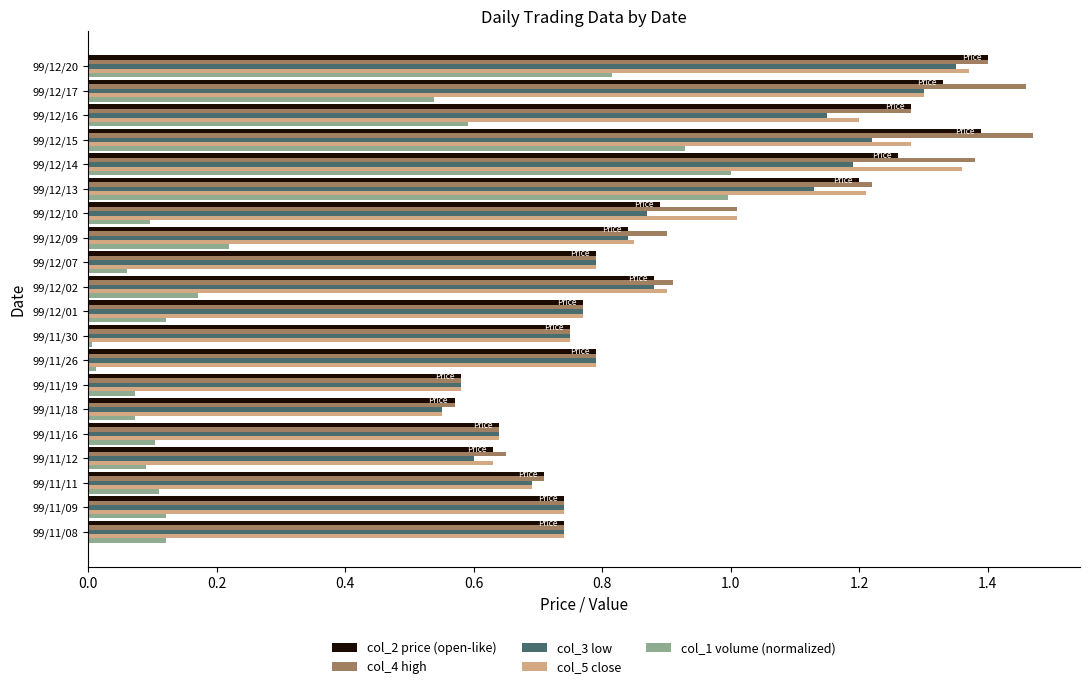

Is it true that col_2 price (open-like) equals 0.7 at 99/11/09?

True